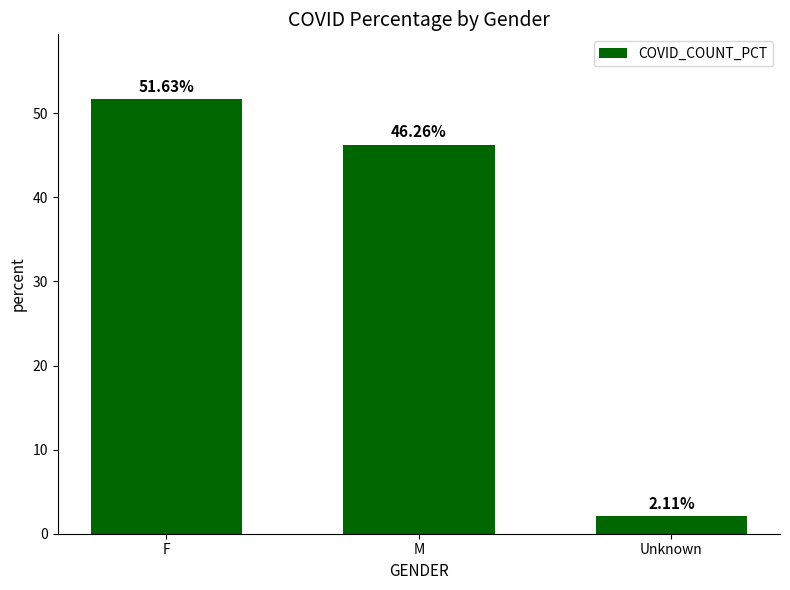

What is the difference between the maximum and minimum values?

49.5